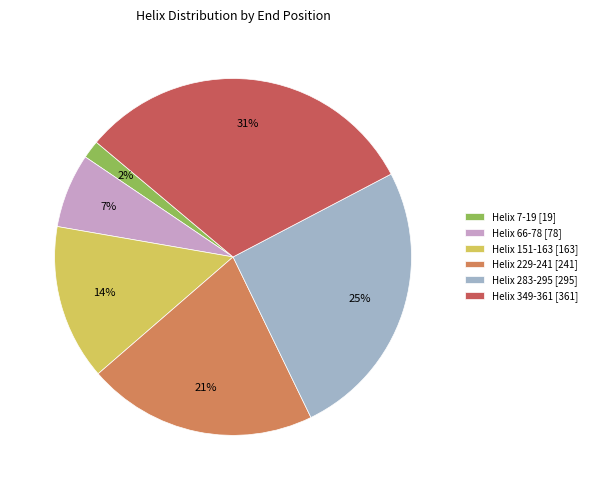

Do Helix 7-19 [19] and Helix 151-163 [163] together represent more than half of the pie?

No